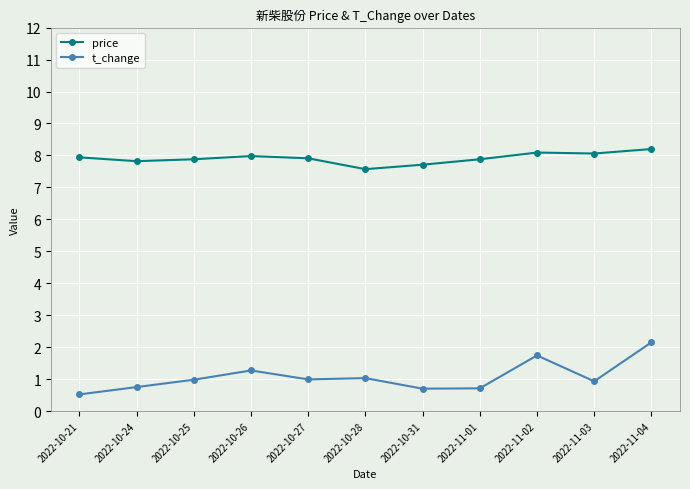

Is the value of price at 2022-11-03 greater than the value of t_change at 2022-10-24?

Yes